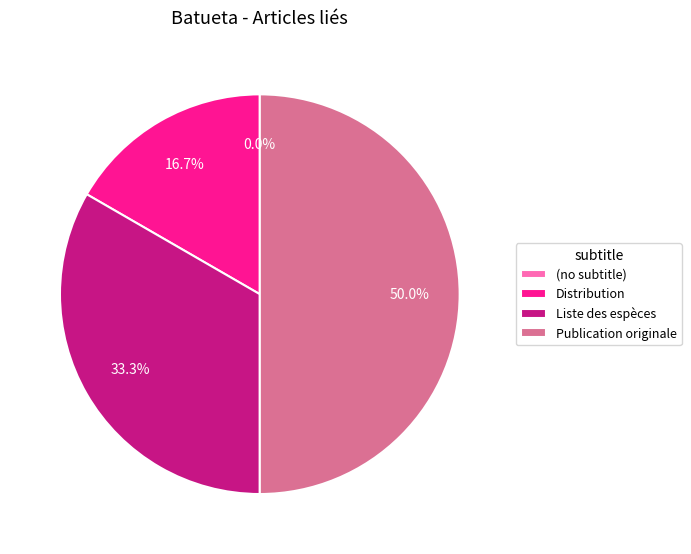

To the nearest percent, what portion does Liste des espèces represent?

33%